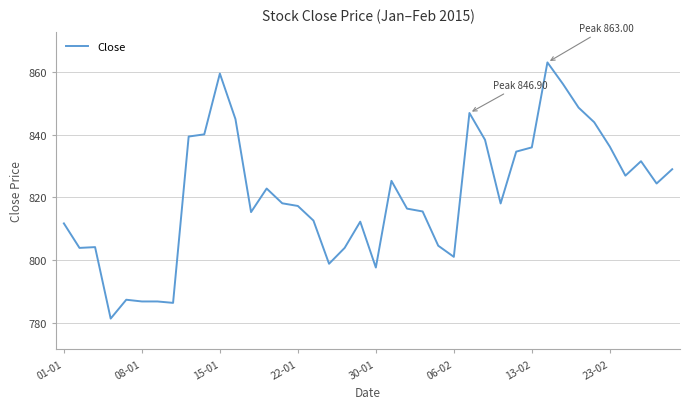

What is the smallest value displayed?

781.5